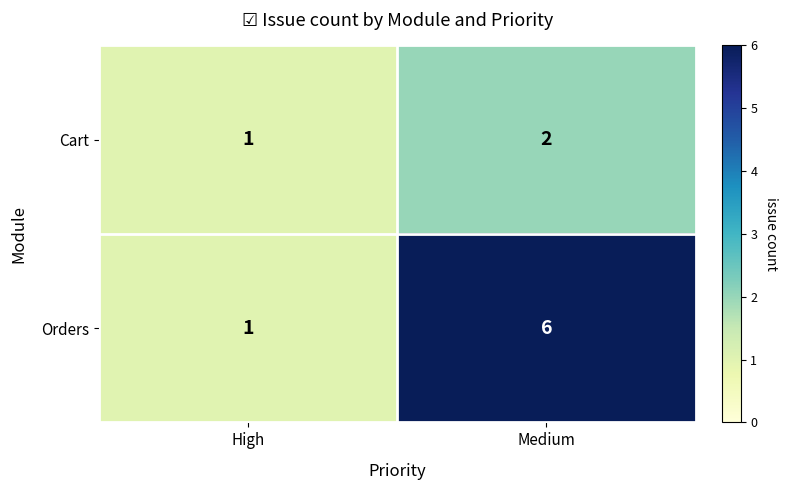

What is the sum of all Orders values?

7